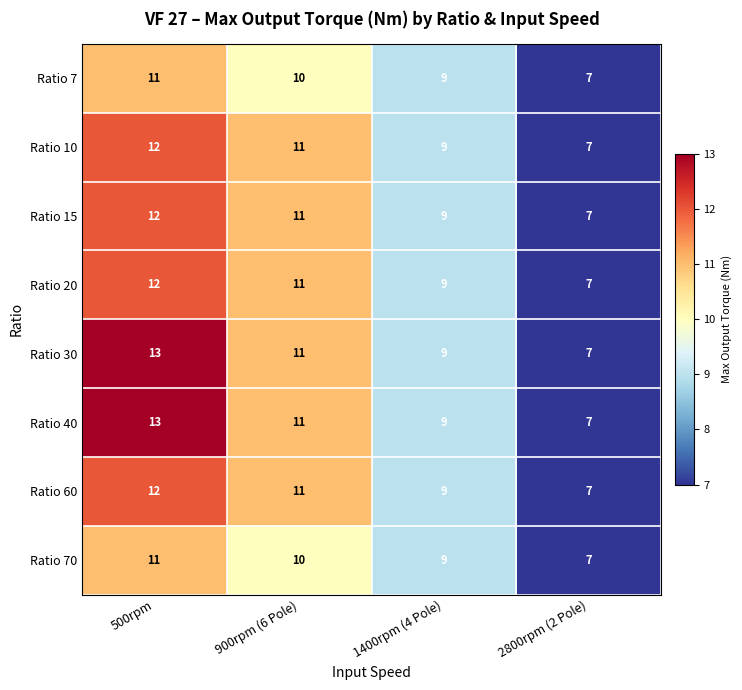

Where is Ratio 60 nearest to the value 9?

1400rpm (4 Pole)